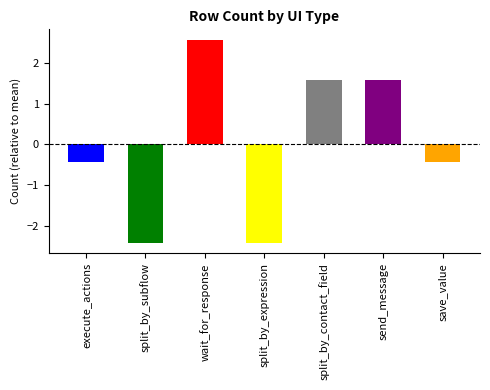

At which label is the value closest to 0?

execute_actions